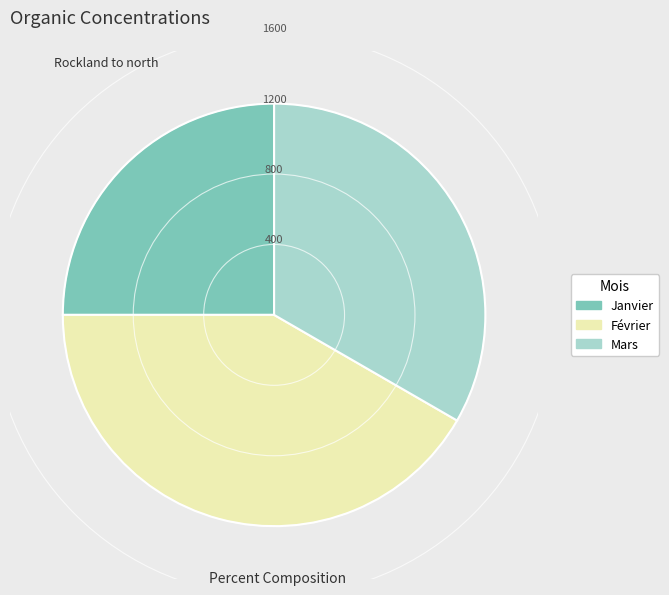

Which category has the biggest portion of the pie?

Février